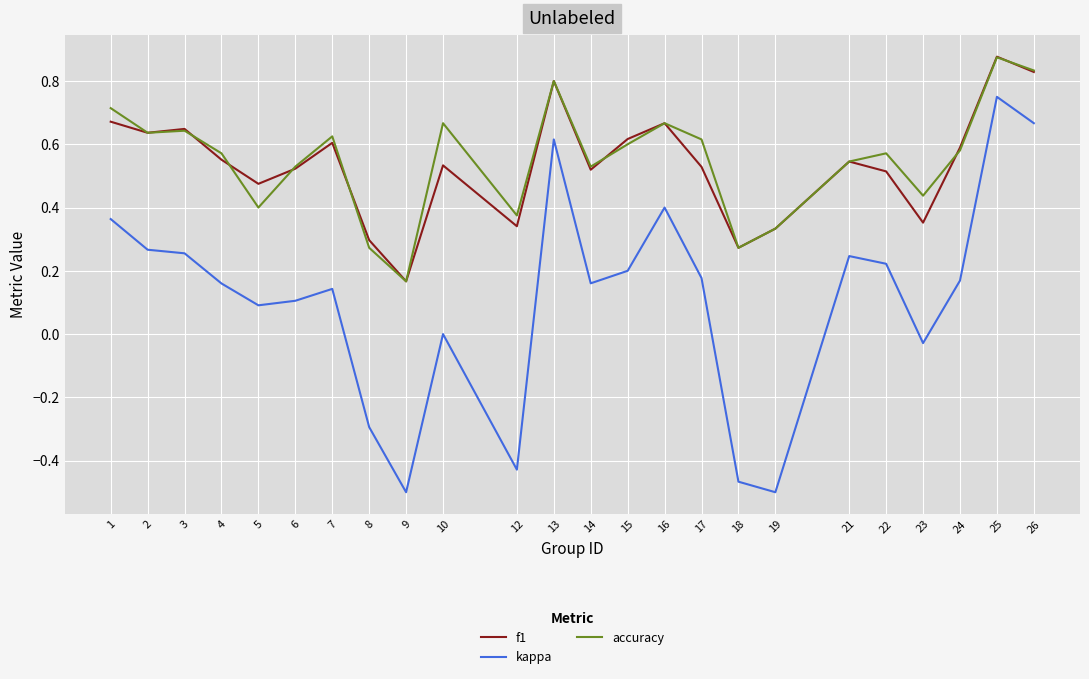

Which label corresponds to the largest value in the chart?

25